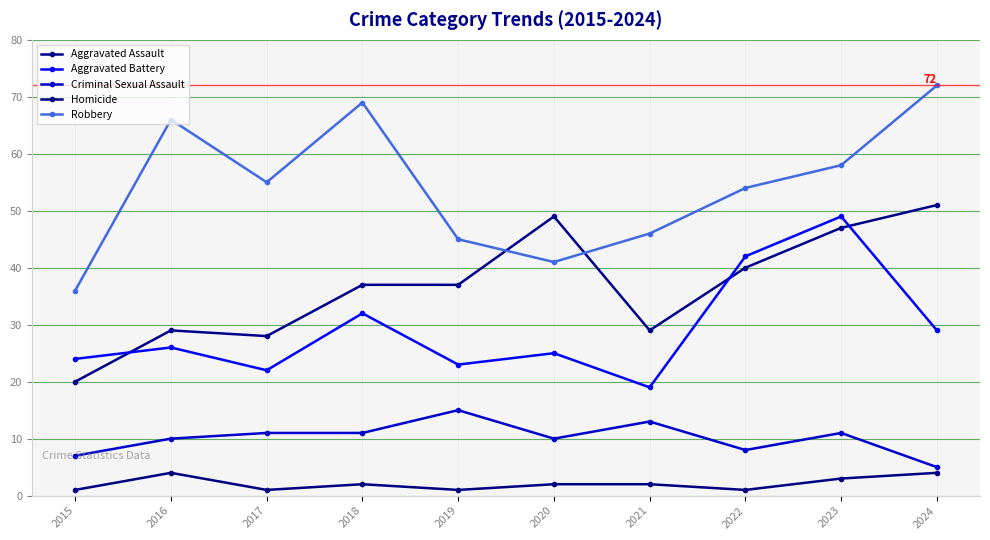

At which category does the chart reach its minimum across all series?

2015